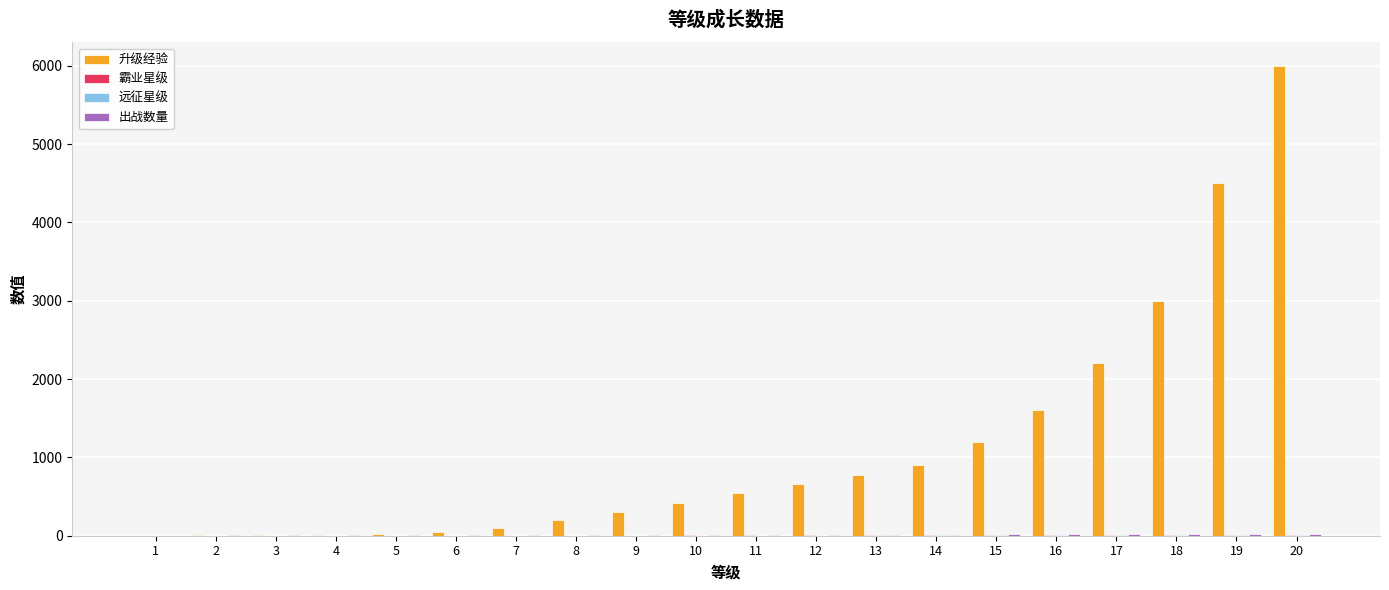

Between 2 and 15, which series saw the biggest shift?

升级经验